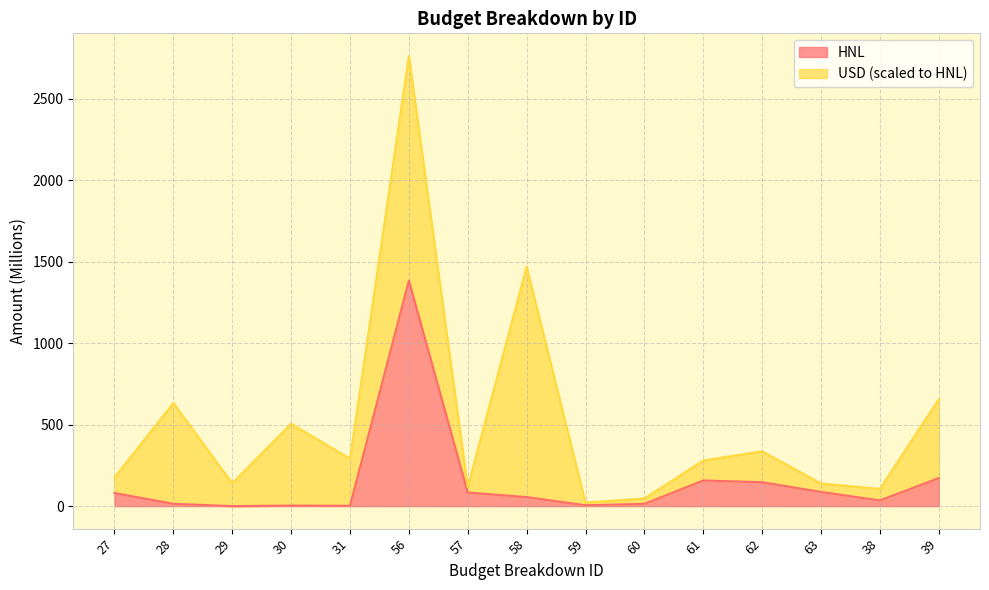

Reading right to left, list all the values displayed in this chart.

171.9	35.0	86.9	146.7	157.3	13.8	5.1	55.4	83.1	1384.2	1.9	3.0	0.1	14.0	80.3